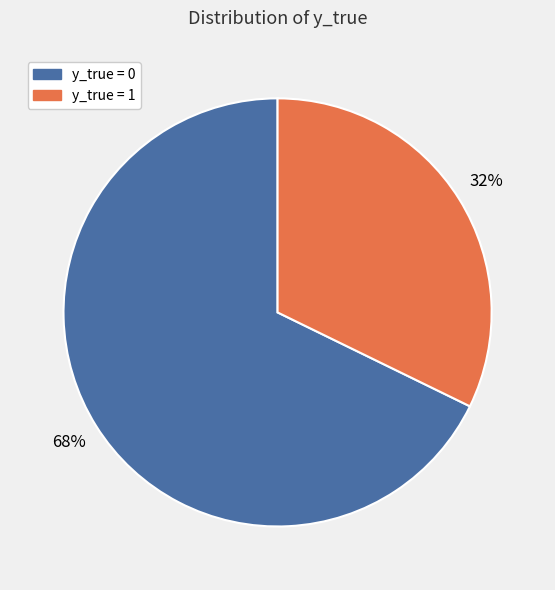

Is it true that y_true = 0 is 68% of the pie?

True